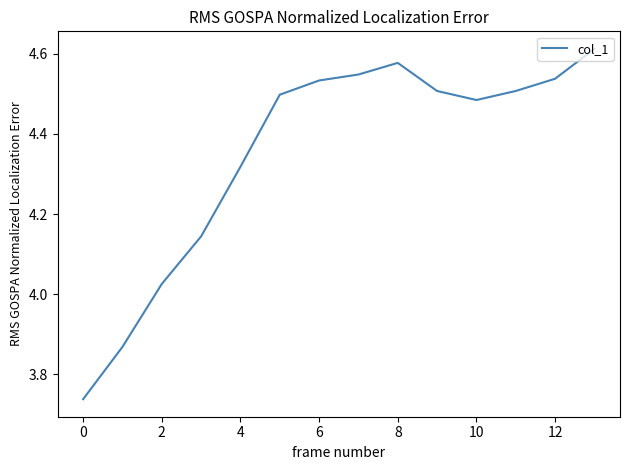

What is the difference between the maximum and minimum values?

0.9